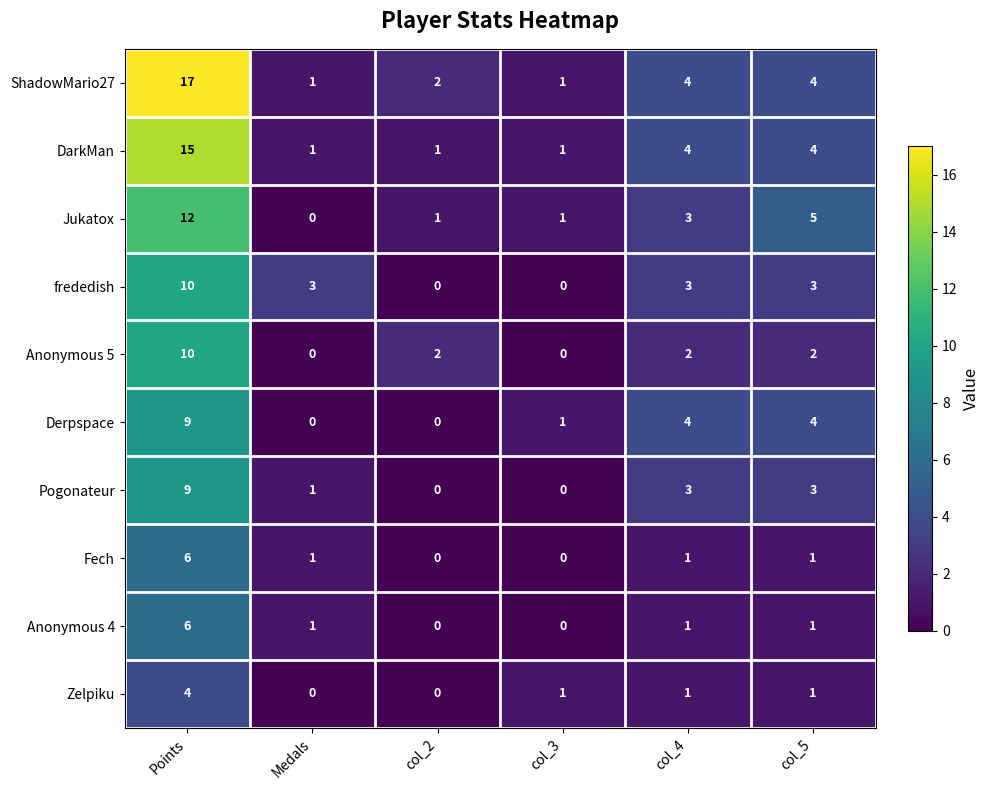

Which series changed the most between Medals and col_2?

frededish